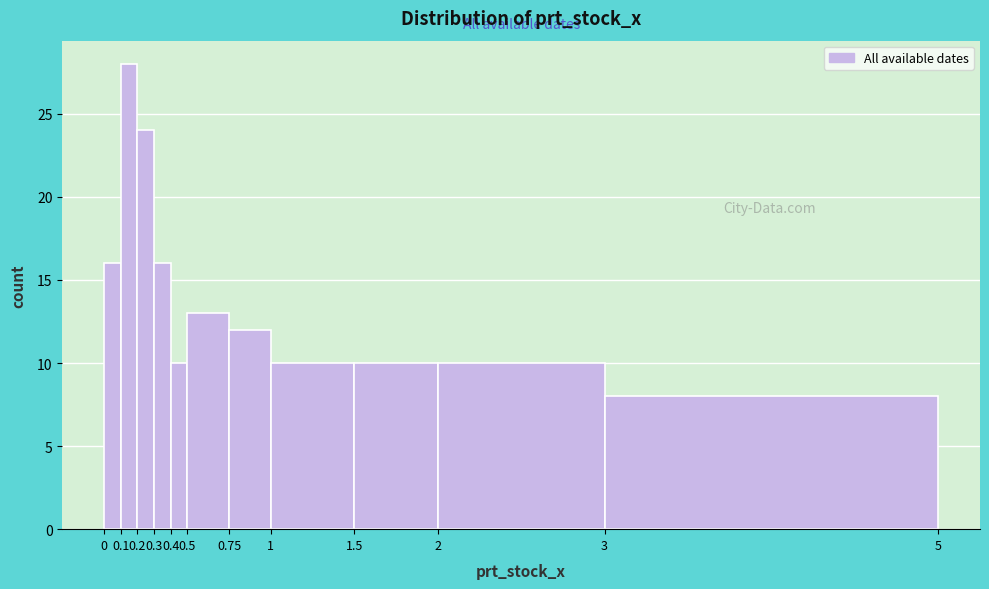

Reading left to right, list every bar in this chart as the range it spans on the x-axis followed by its height. The values are not printed on the chart, so give them approximately, as read against the axis.

0 to 0.1: 16
0.1 to 0.2: 28
0.2 to 0.3: 24
0.3 to 0.4: 16
0.4 to 0.5: 10
0.5 to 0.75: 13
0.75 to 1: 12
1 to 1.5: 10
1.5 to 2: 10
2 to 3: 10
3 to 5: 8